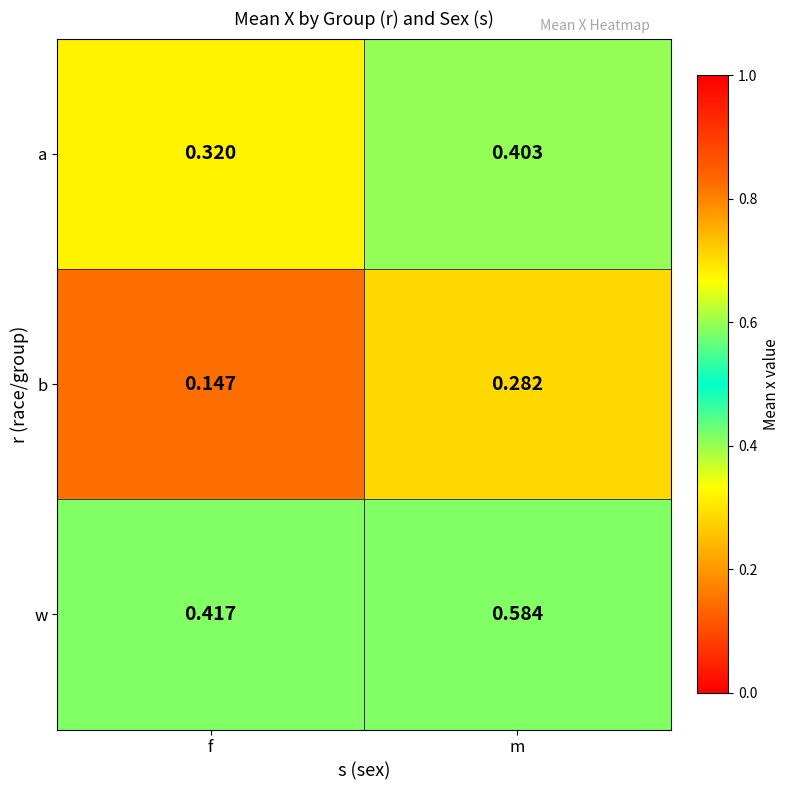

Count the number of categories in the chart.

2